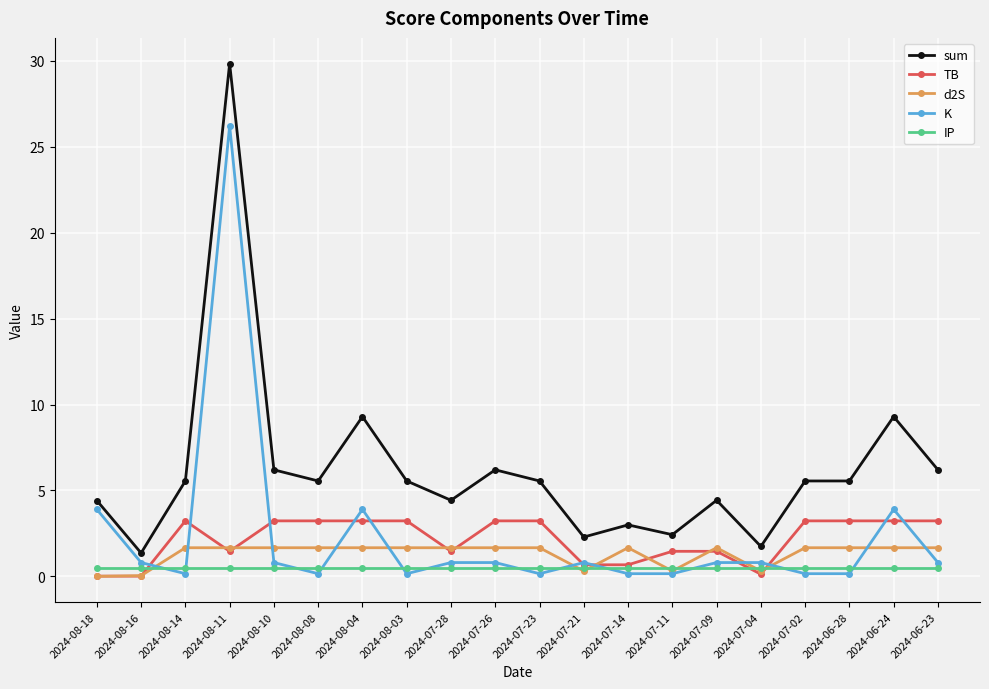

How many series are shown in this chart?

5